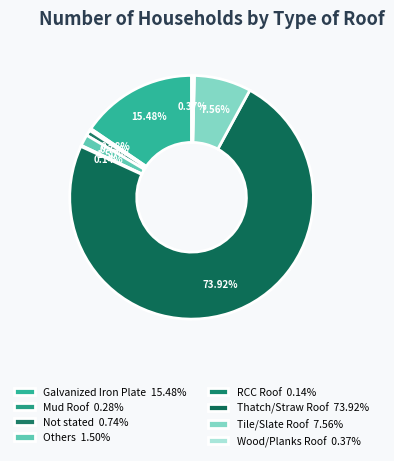

Does Thatch/Straw Roof account for over 50% of the chart?

Yes